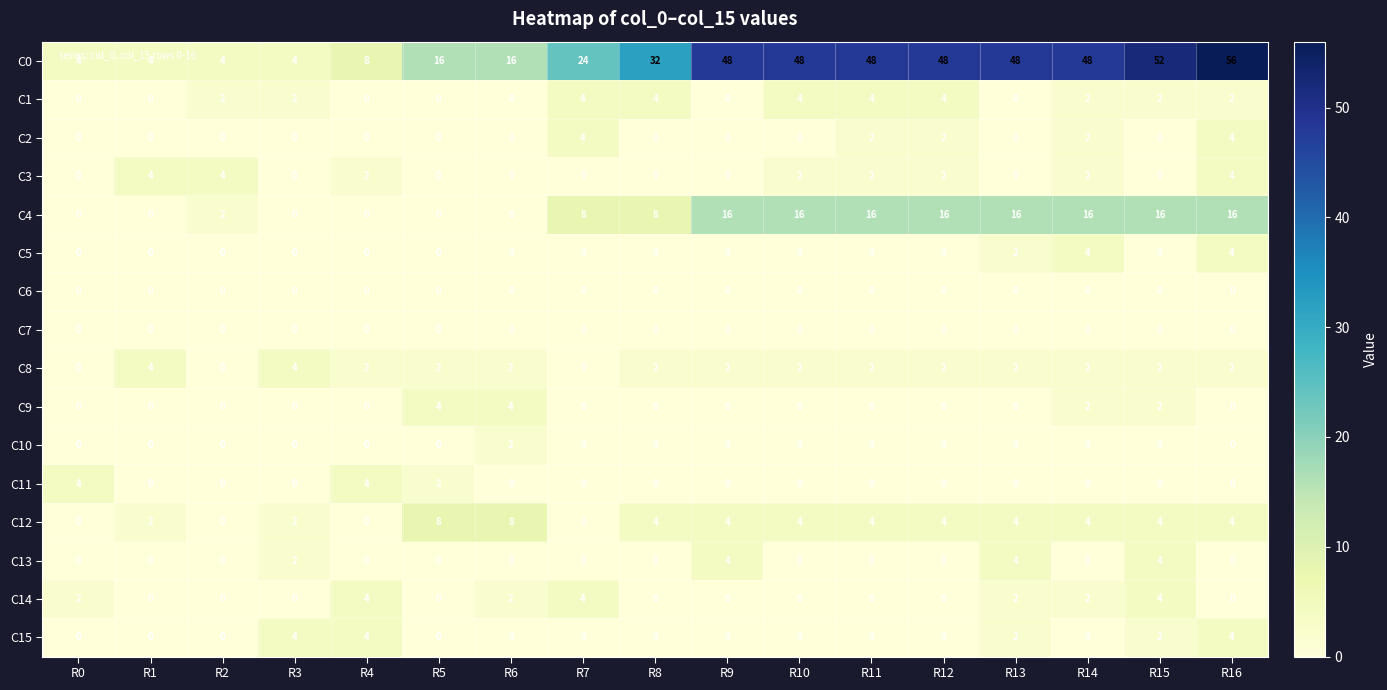

What is the maximum value shown in the chart?

56